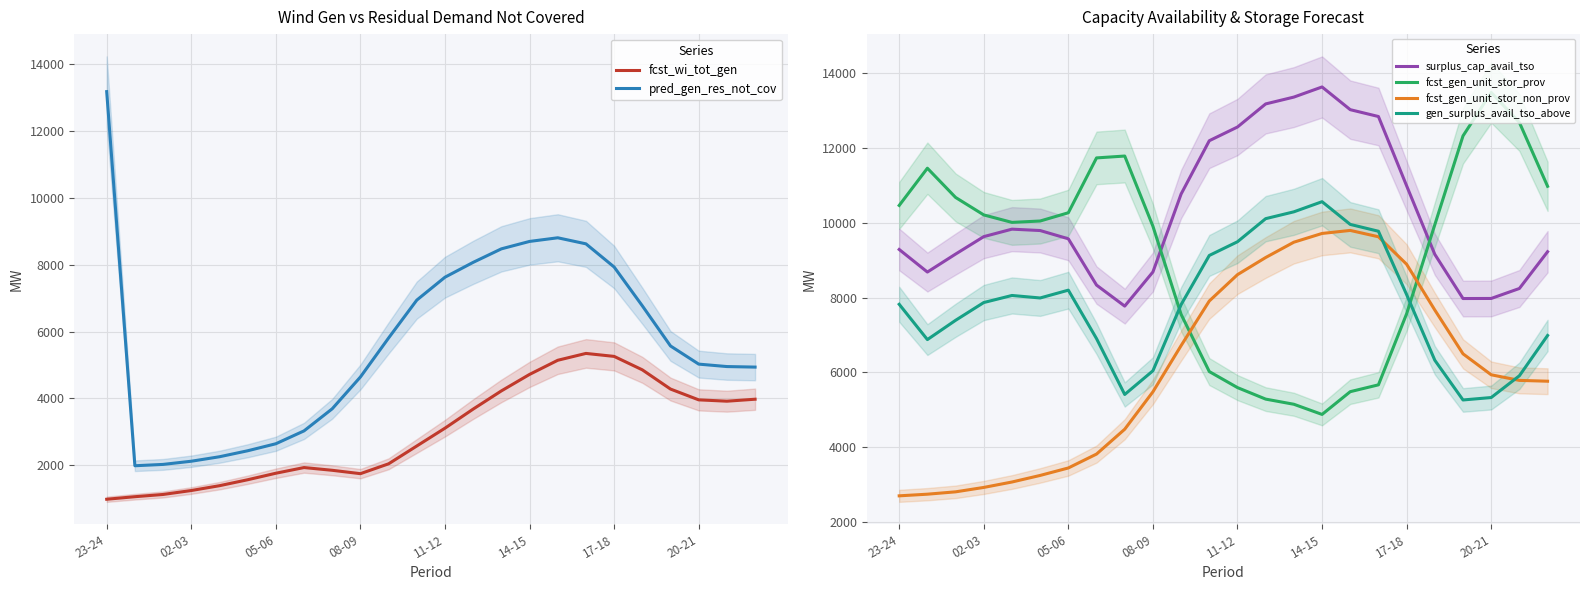

True or false: surplus_cap_avail_tso has more than 1 points higher than both neighbors.

True